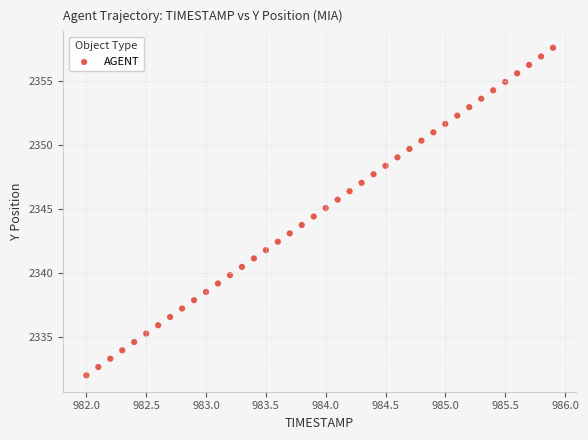

What is the range of X values (max minus min)?

3.9